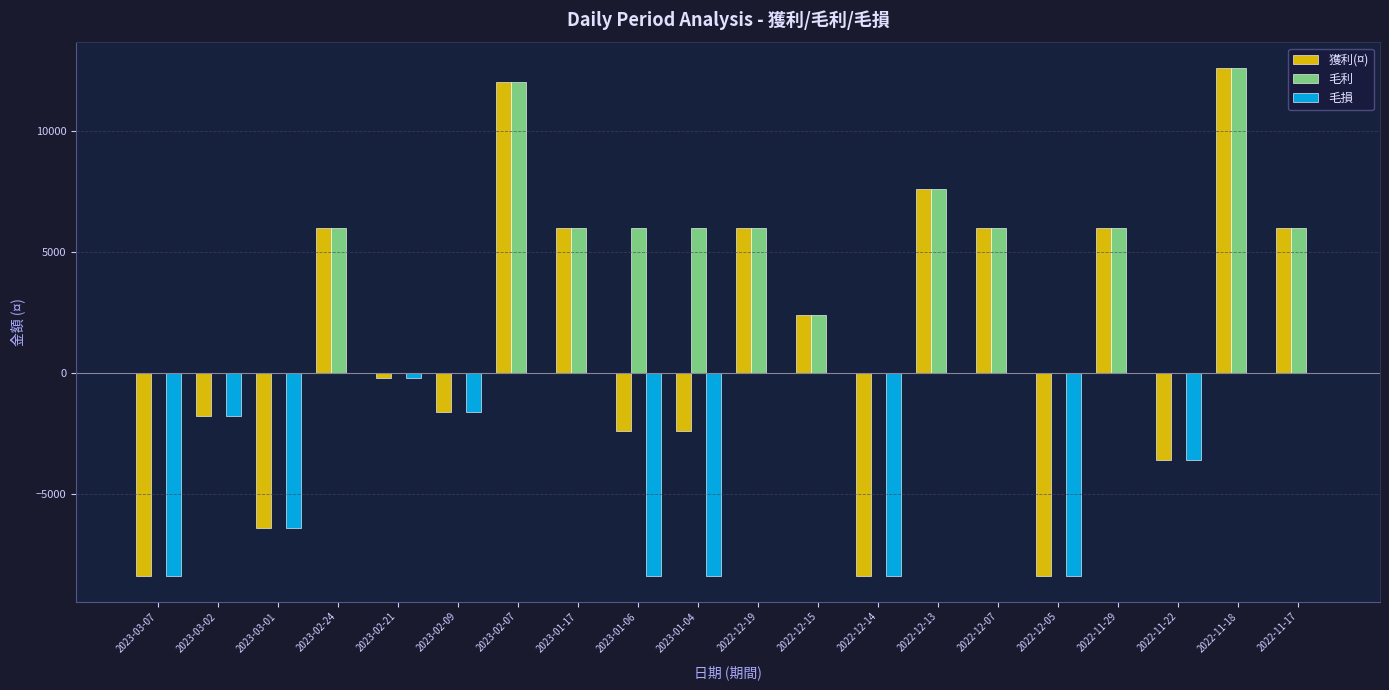

At which label is 獲利(¤) closest to 2100?

2022-12-15